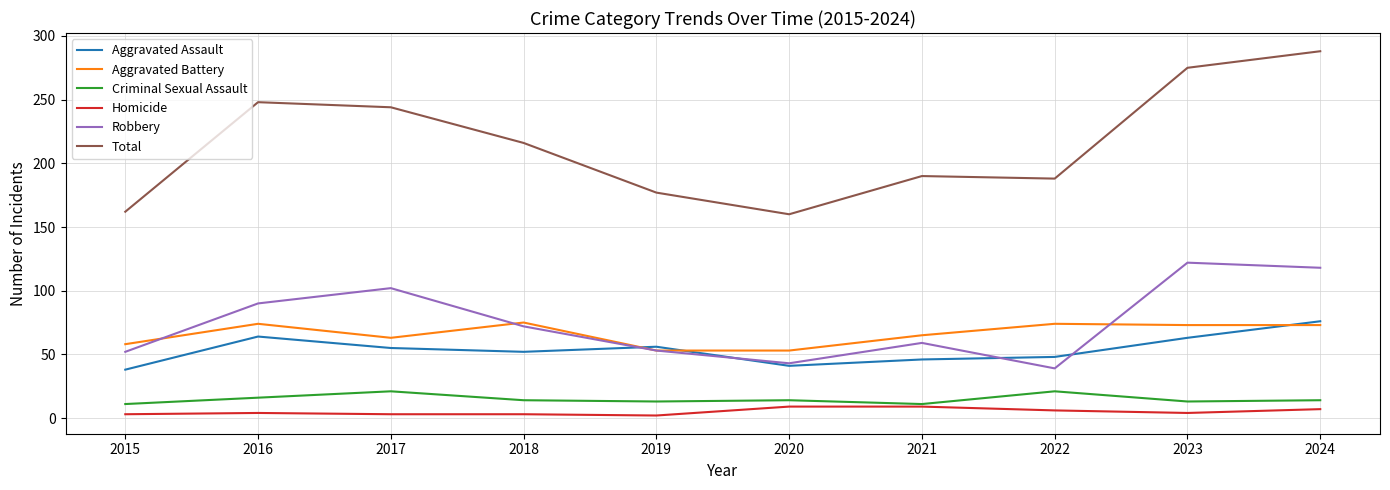

Is it true that Criminal Sexual Assault equals 21 at 2017?

True